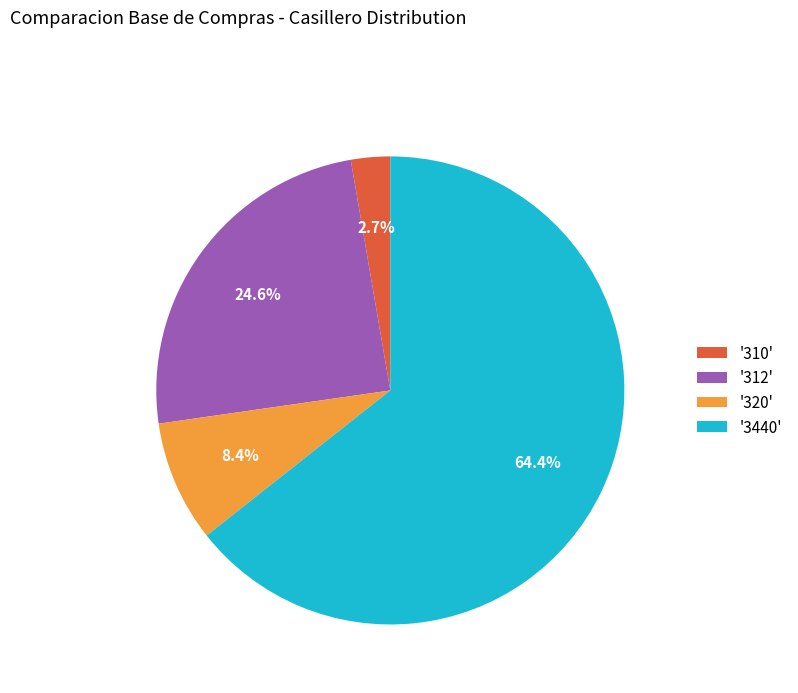

Which has a higher value, '310' or '320'?

'320'